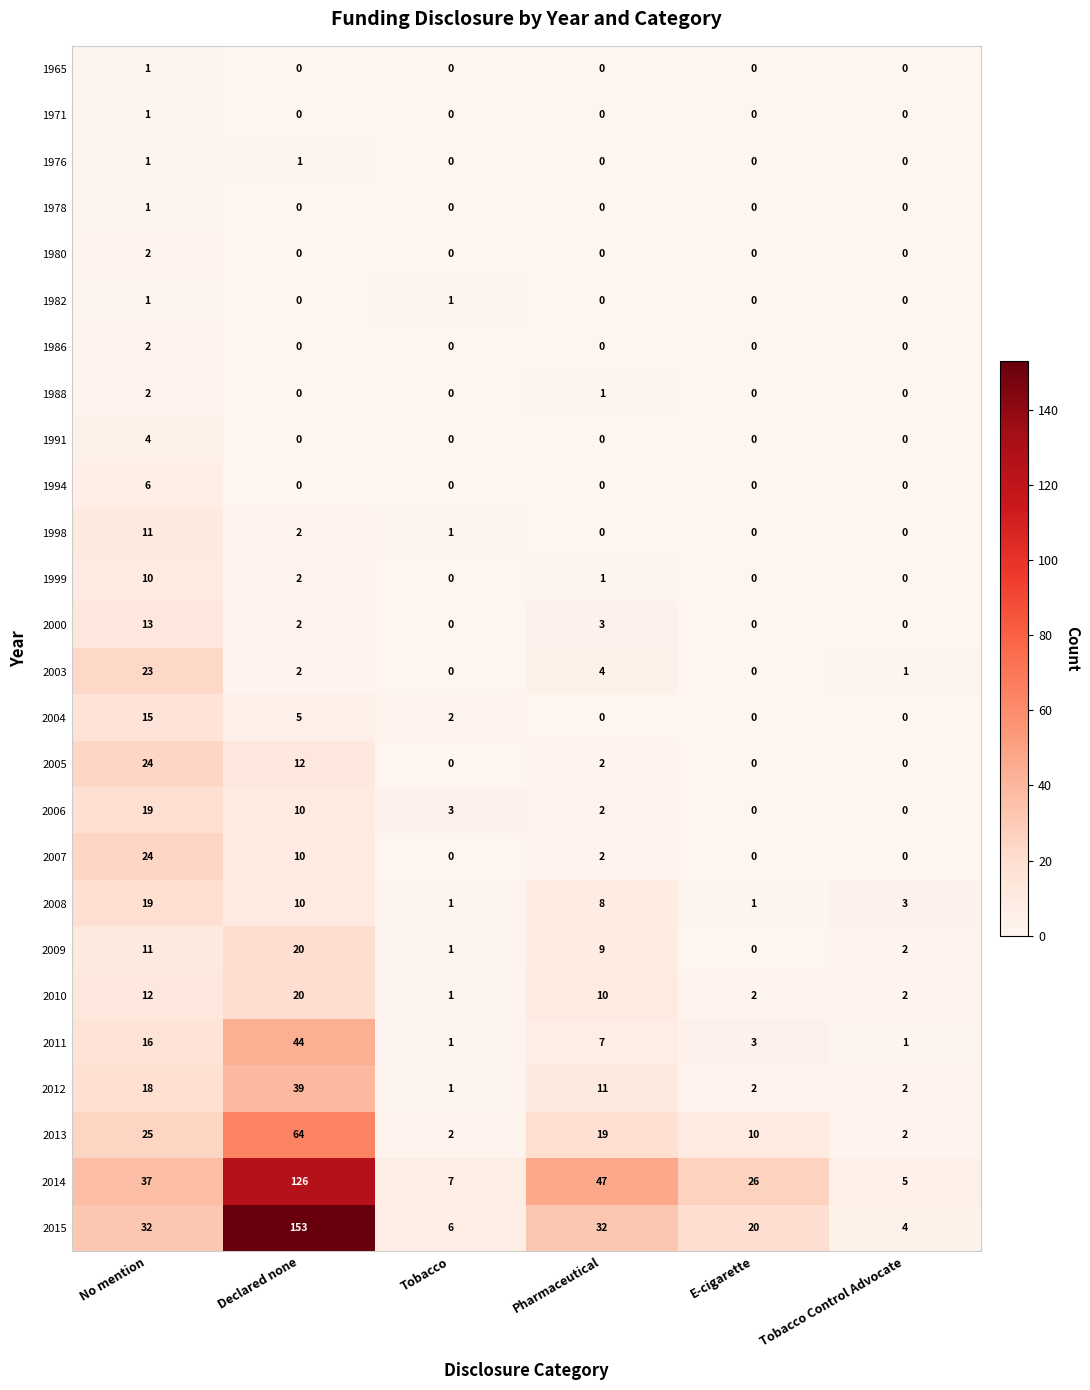

Which series changed the most between No mention and Tobacco Control Advocate?

2014